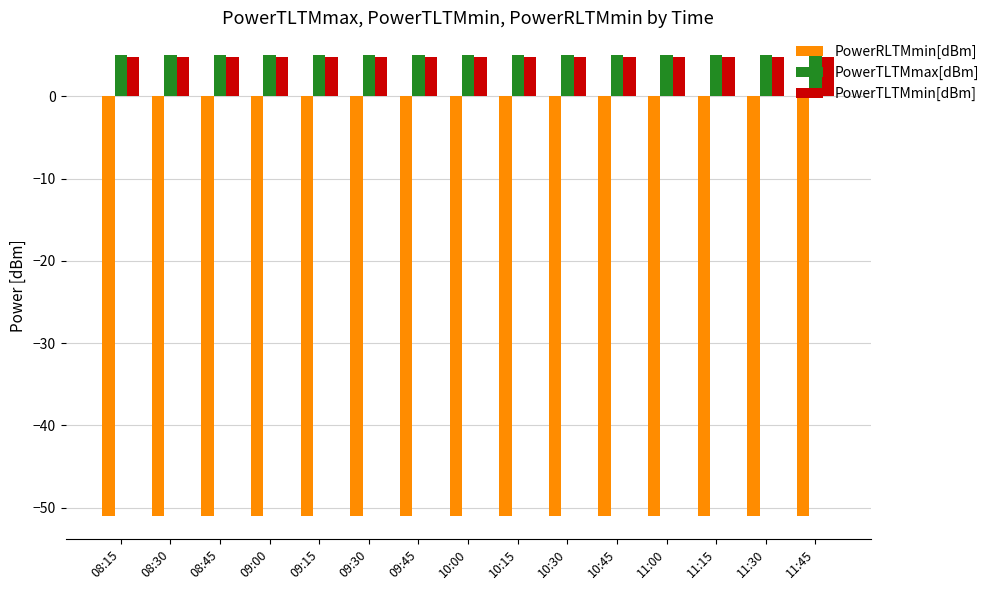

What is the label of the 9th bar from the left?

10:15